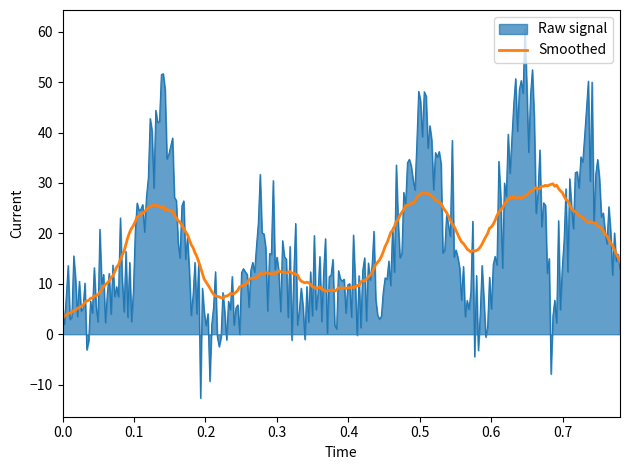

What is the maximum value for Smoothed?

29.8